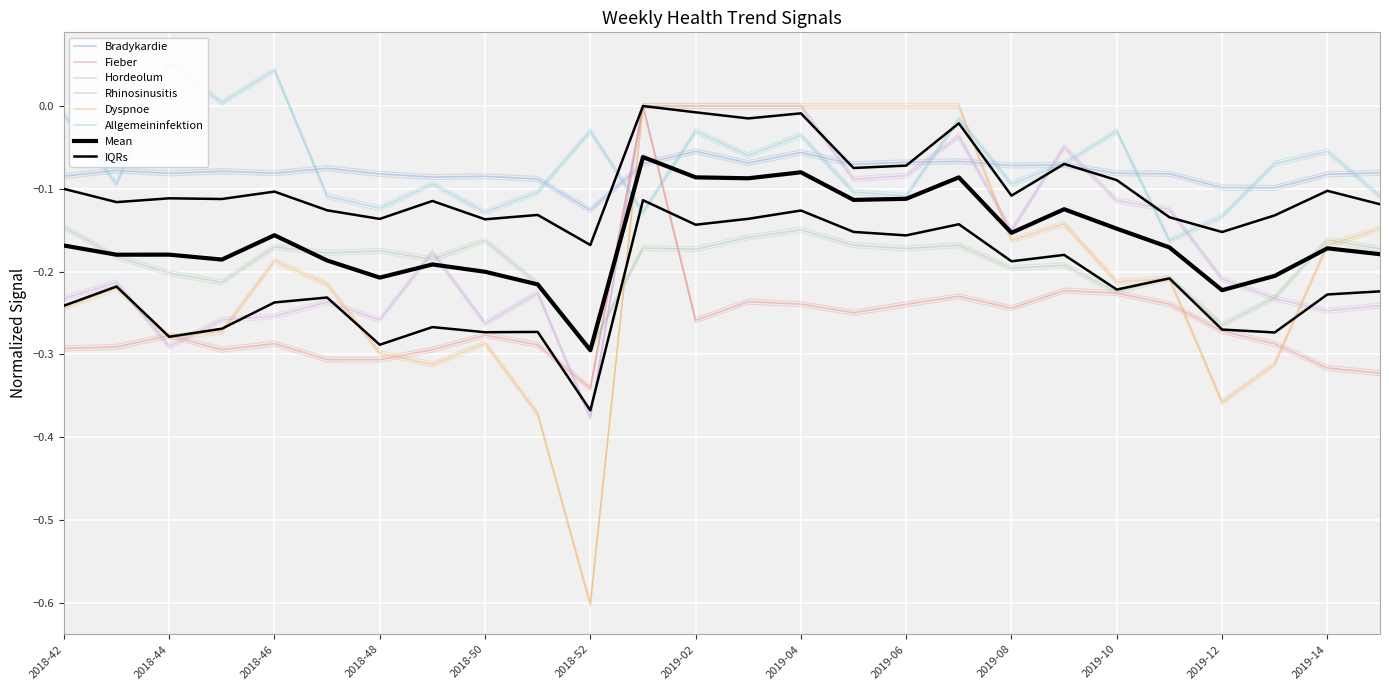

Count the number of categories in the chart.

26